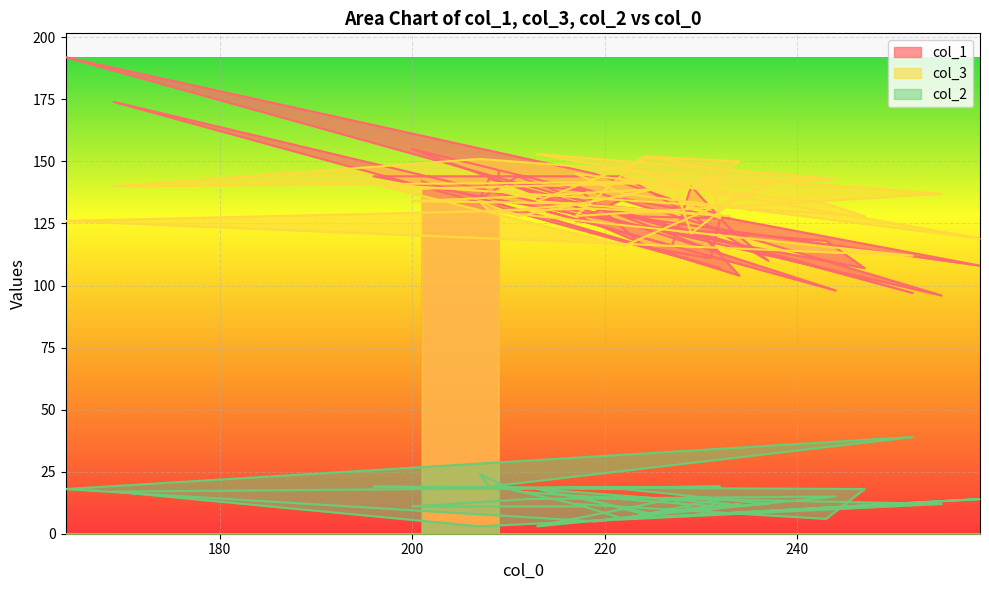

At 217, list the series in order from largest to smallest.

col_1, col_3, col_2